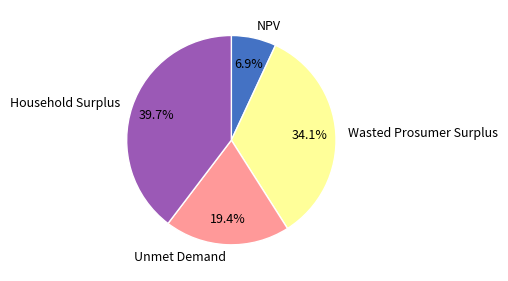

What portion of the pie excludes Wasted Prosumer Surplus?

65.9%